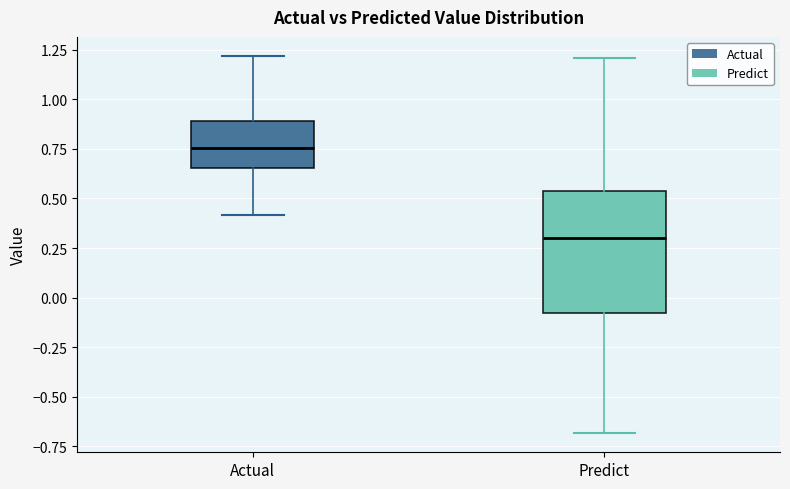

Comparing the boxes themselves (not the whiskers), which one is the tallest?

Predict